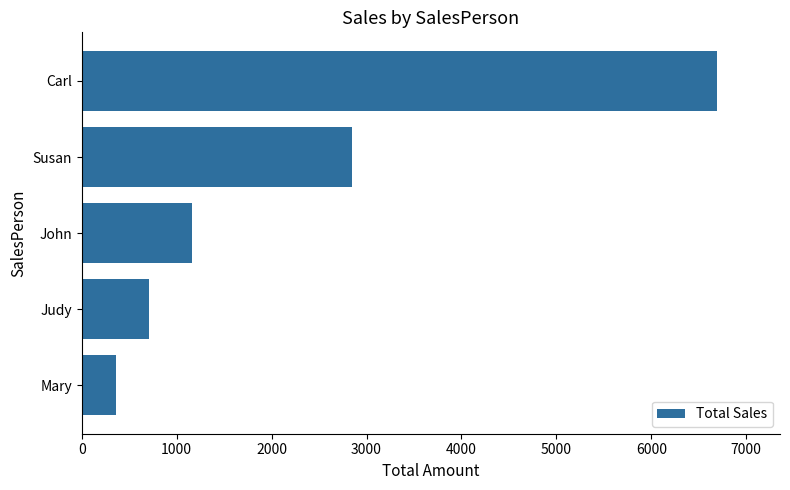

Between Carl and John, which is larger?

Carl